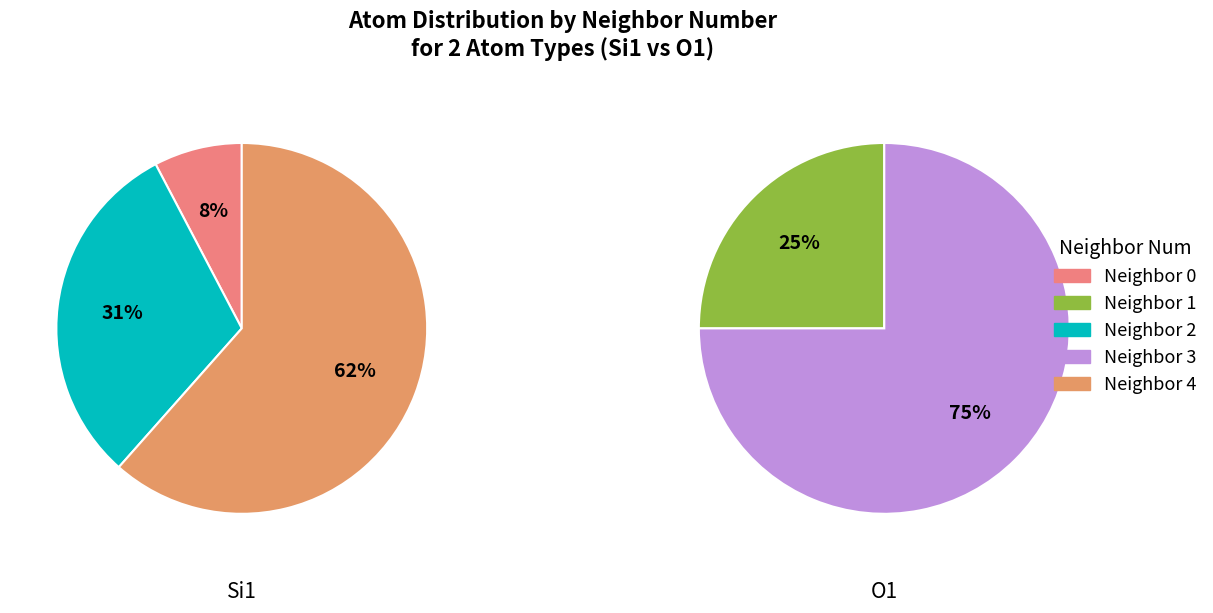

Which slice is the largest?

neighbor_num=3